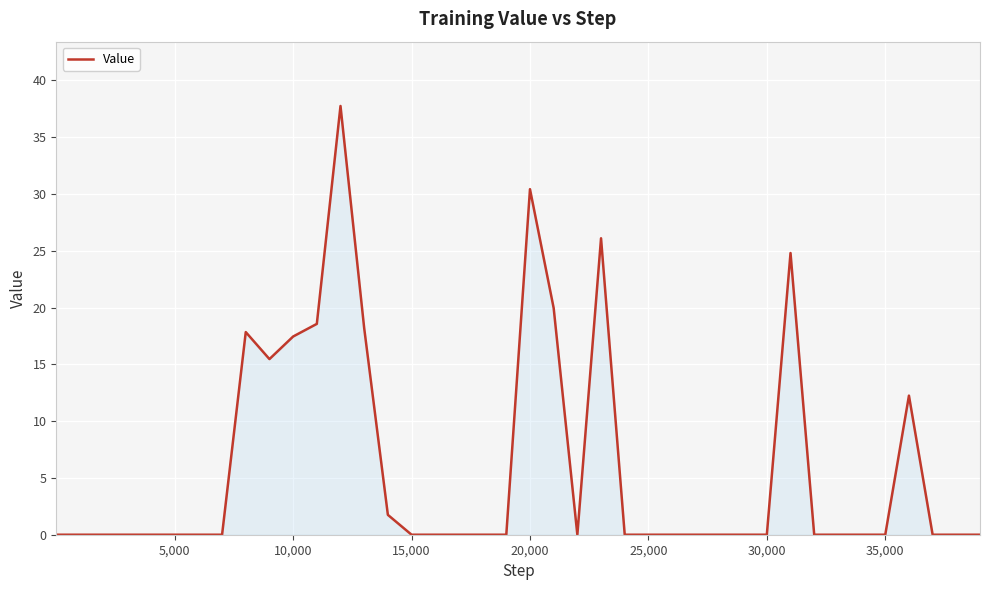

What is the difference between the maximum and minimum values?

37.8